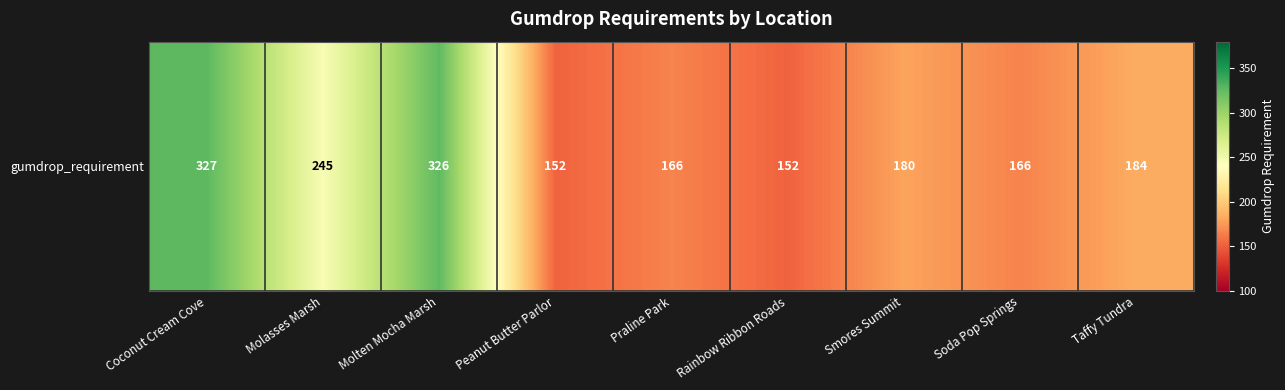

What is the change in value from Molasses Marsh to Smores Summit?

-65